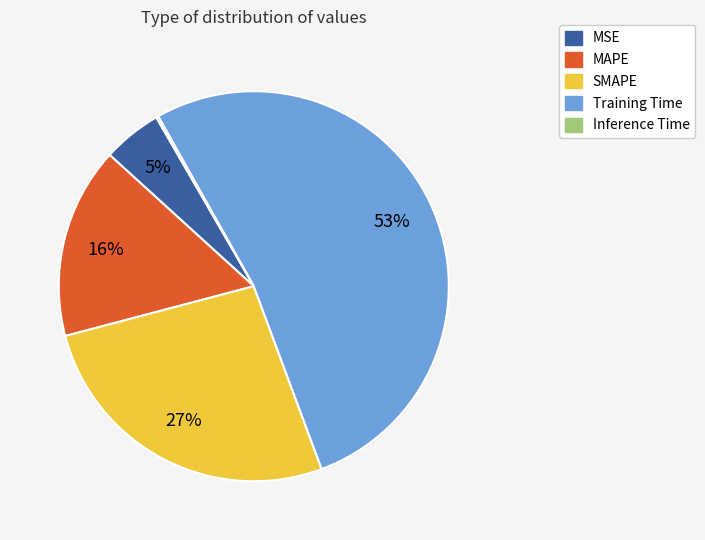

Do MSE and SMAPE together represent more than half of the pie?

No